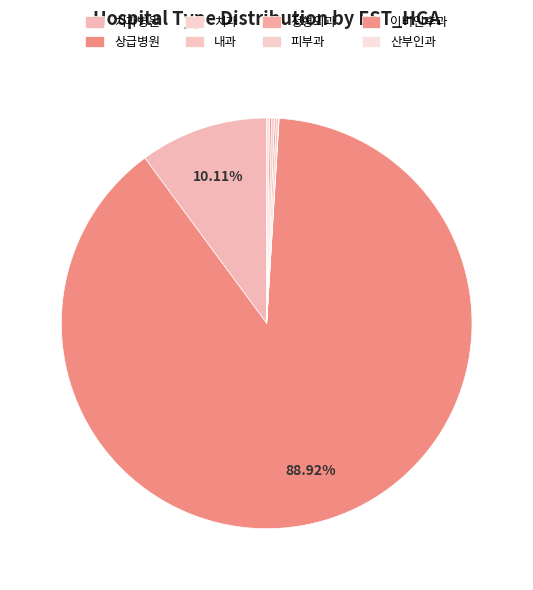

The 치과 slice represents 0% of the pie. True or false?

True